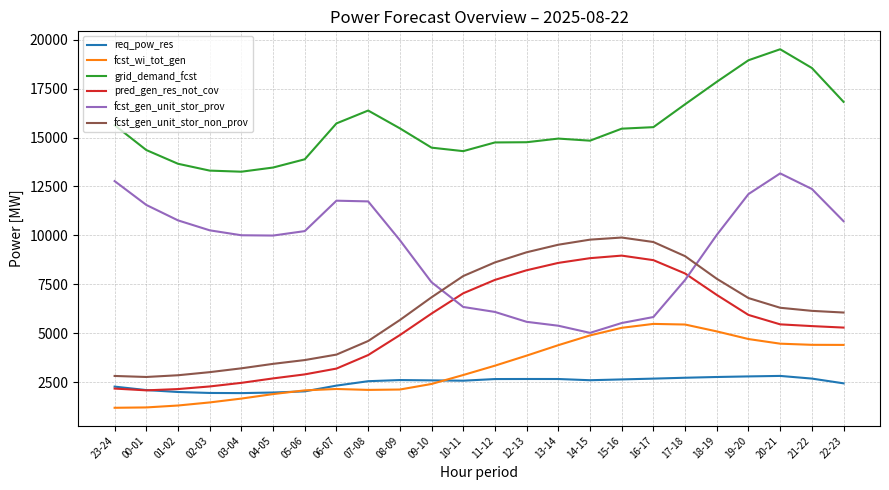

The value of req_pow_res at 19-20 is 4108. True or false?

False